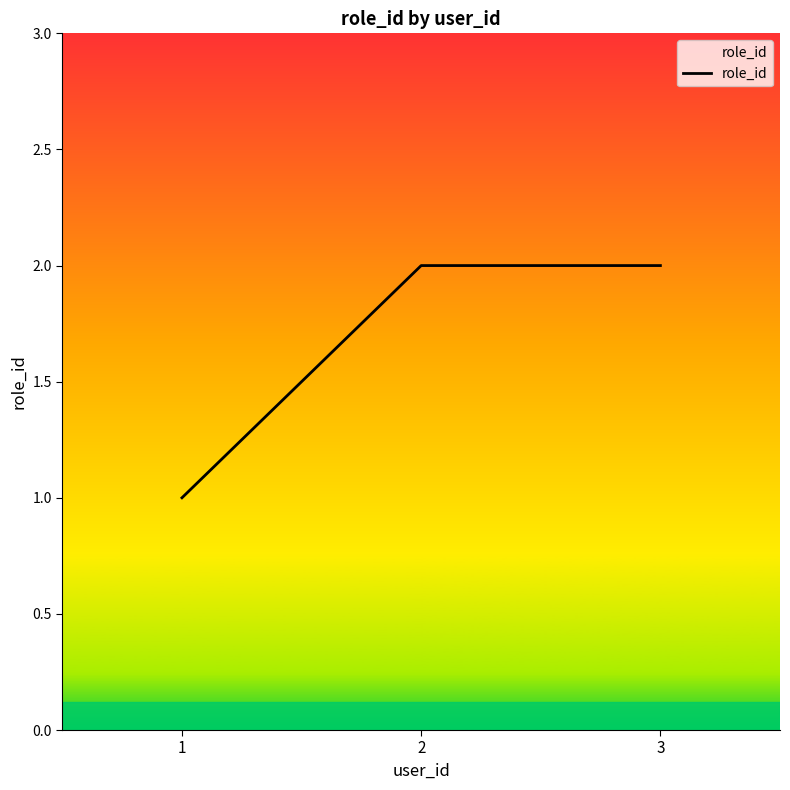

Count the values in the range 1 to 2.

3